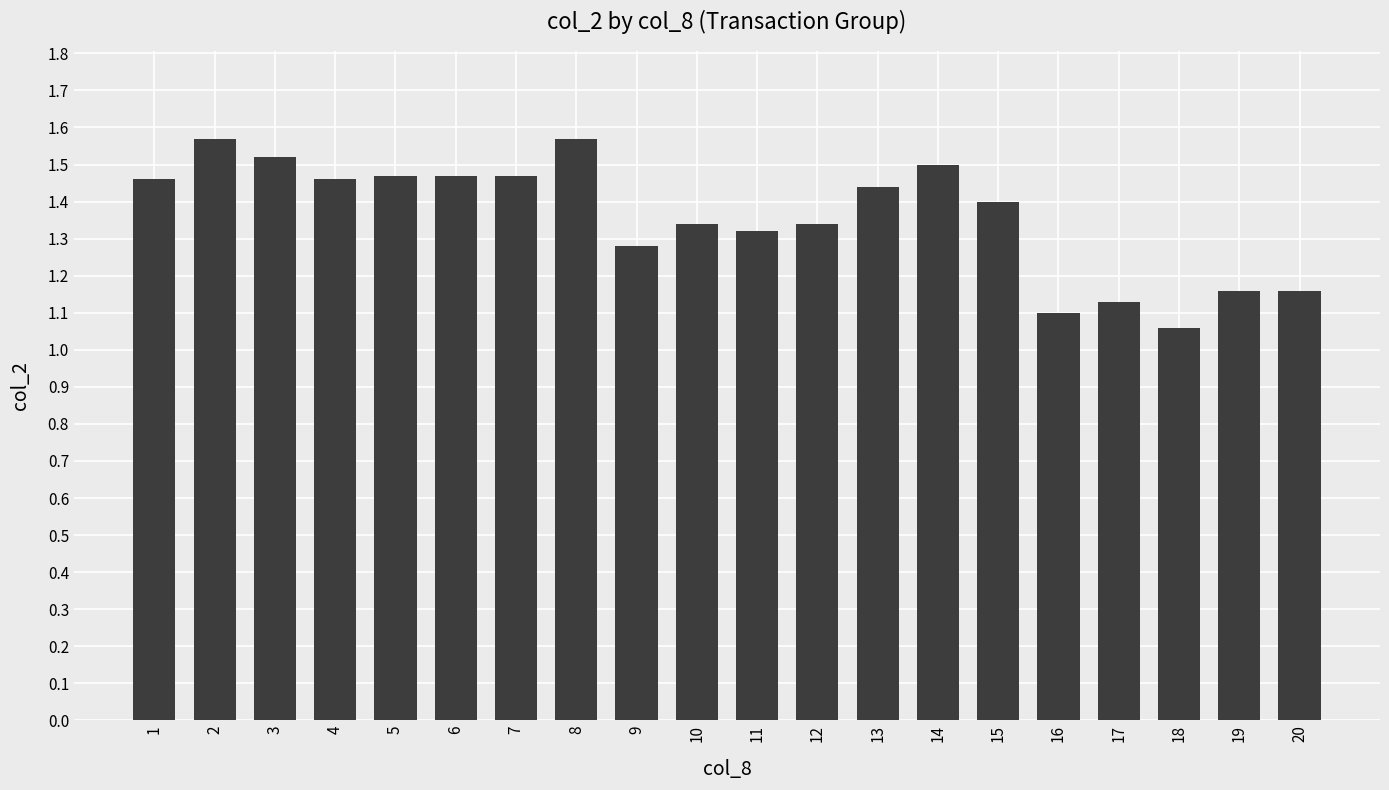

What is the ratio of the value at 16 to the value at 12?

0.8